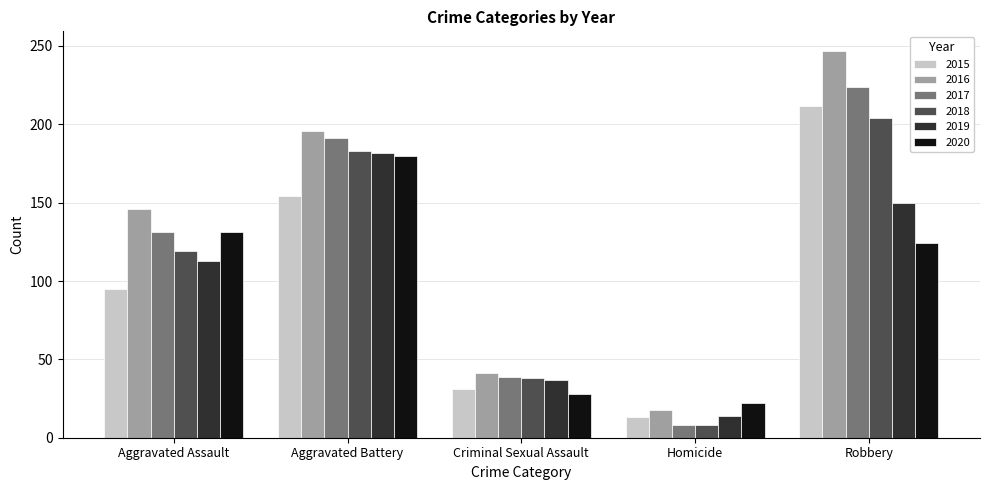

What is the label of the 4th bar from the left?

Homicide